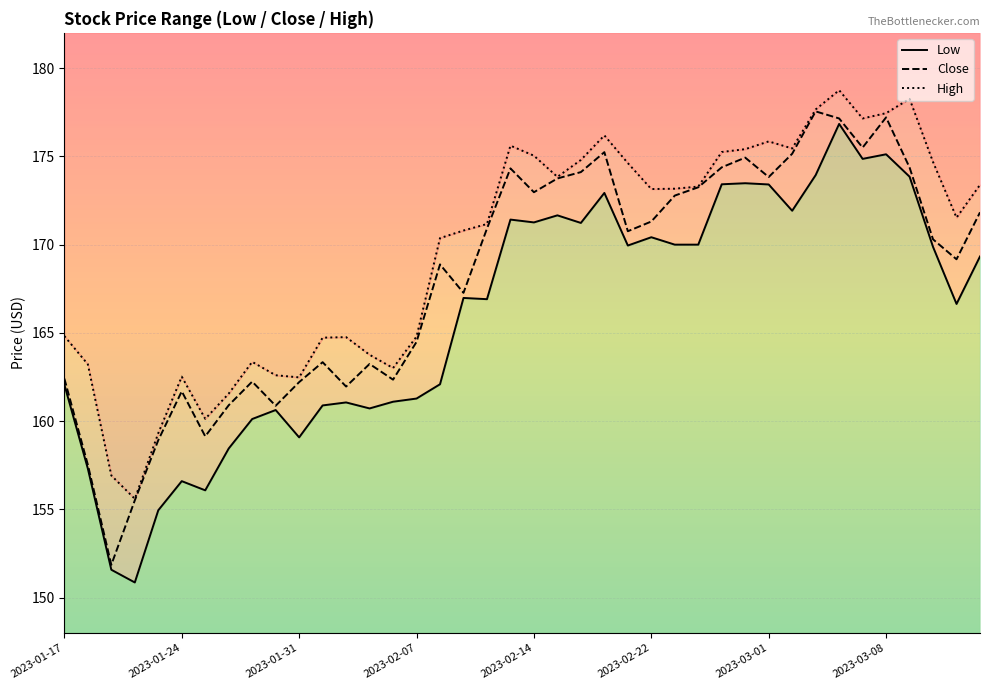

List the series in order of their peak value, highest first.

High, Close, Low